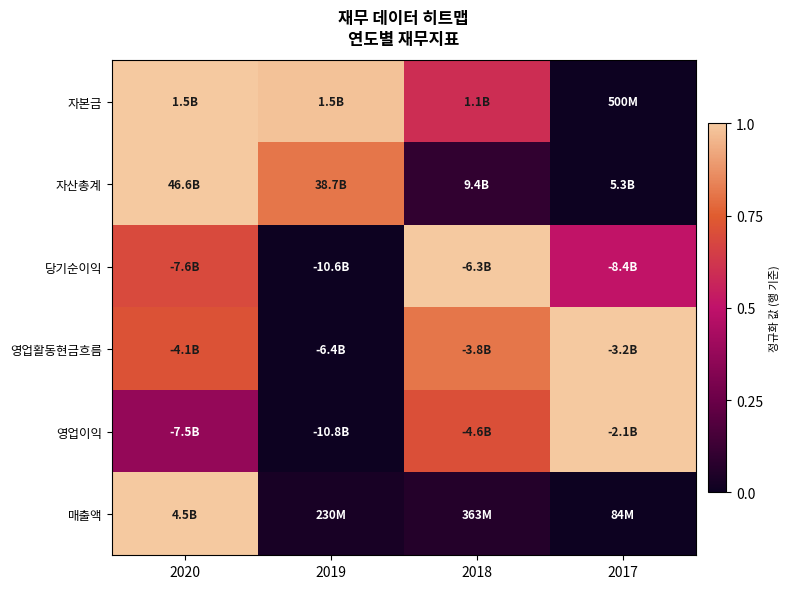

At which category does the chart reach its minimum across all series?

2017